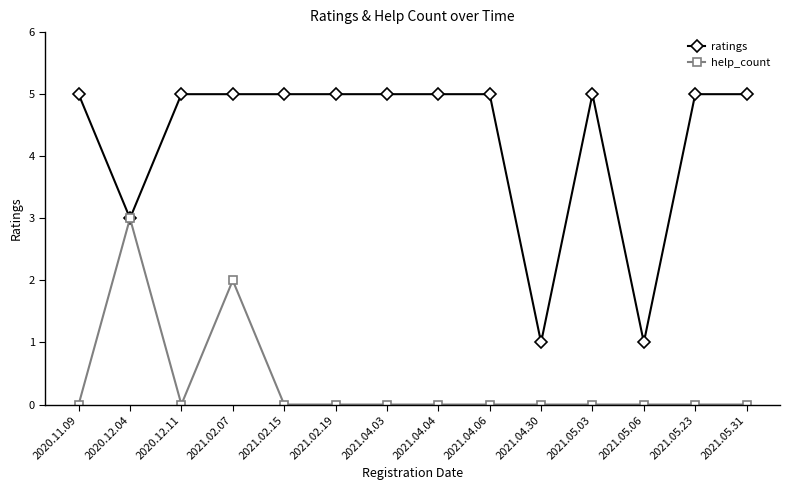

Between 2020.12.04 and 2021.02.15, which series saw the biggest shift?

help_count